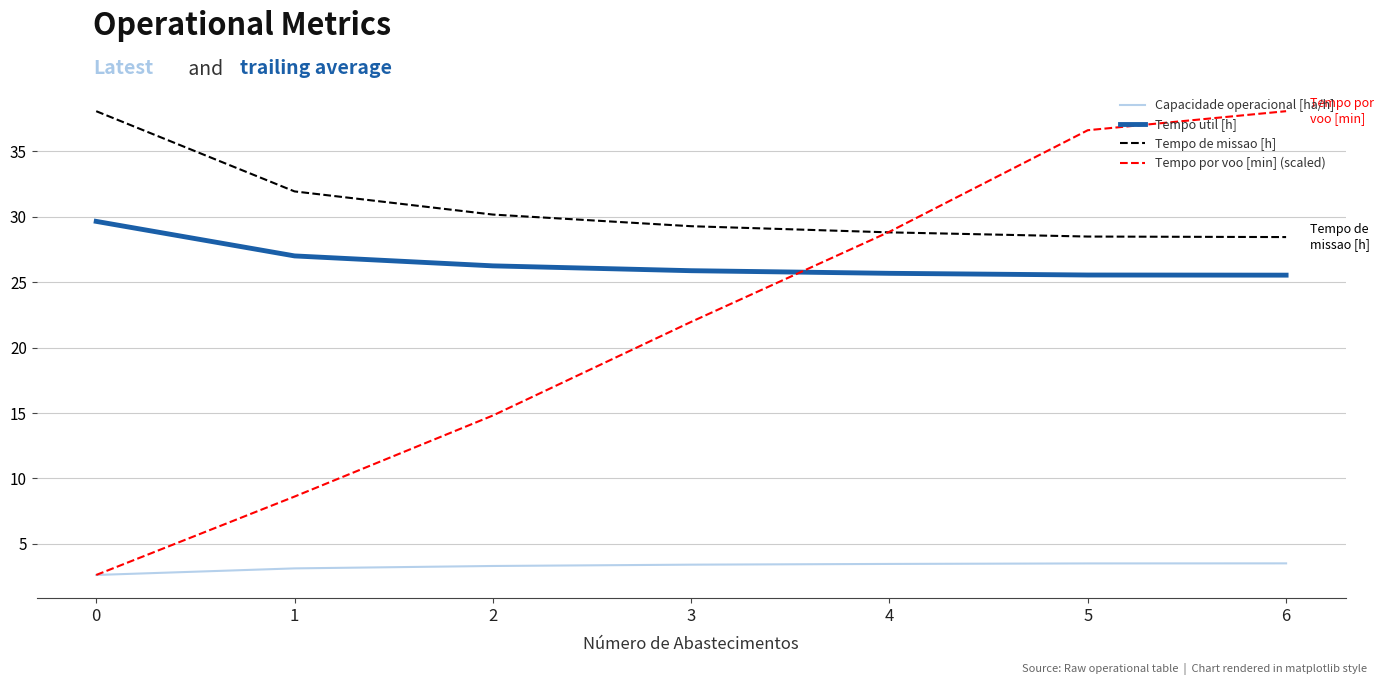

What is the sum of the Tempo util [h] values at 2 and 0?

55.9